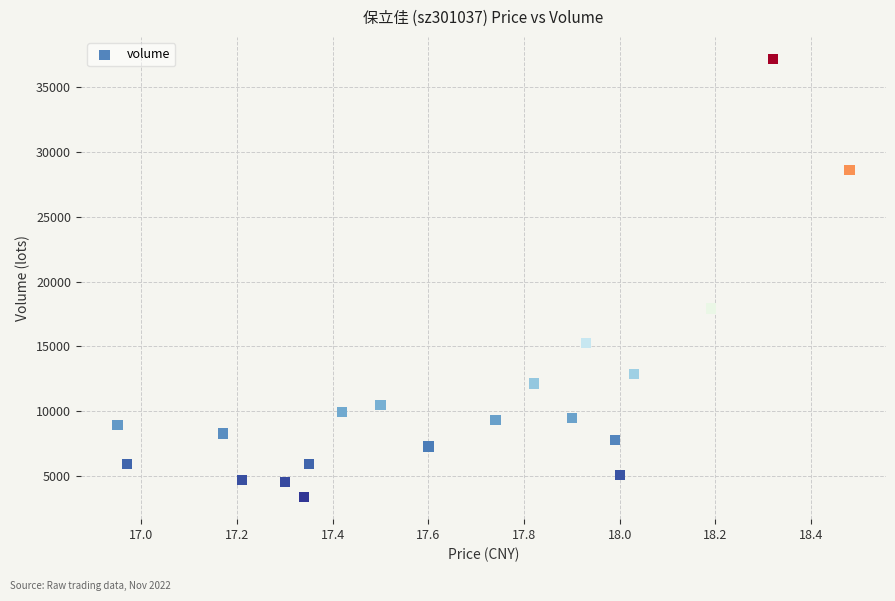

What is the range of Y values (max minus min)?

33812